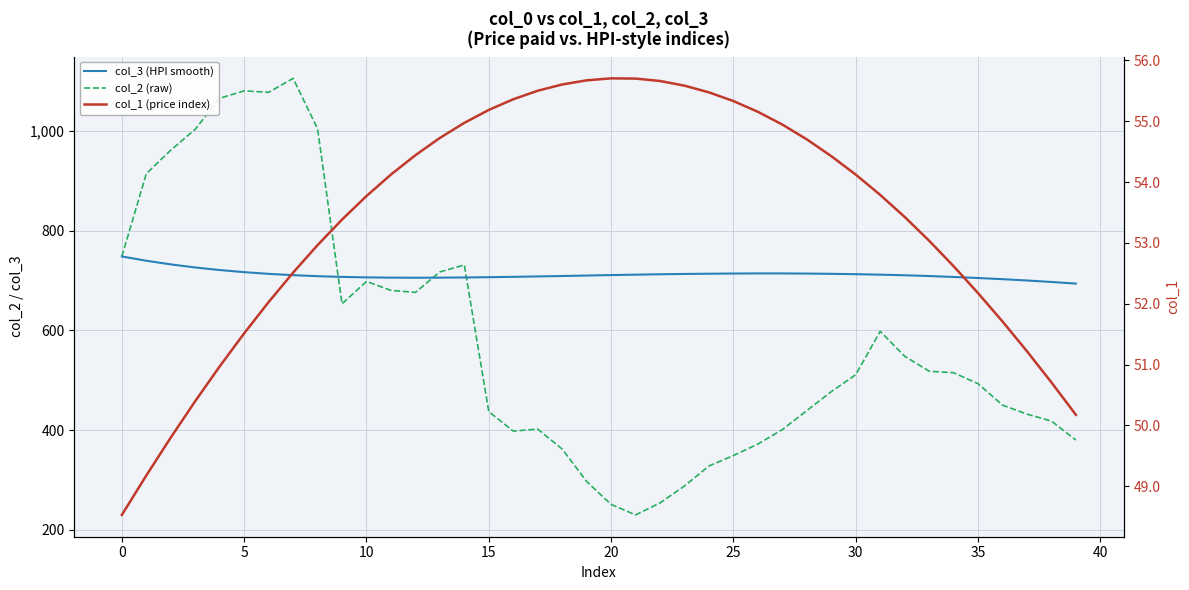

After their last crossing, which series has the higher values: col_3 (HPI smooth) or col_2 (raw)?

col_3 (HPI smooth)